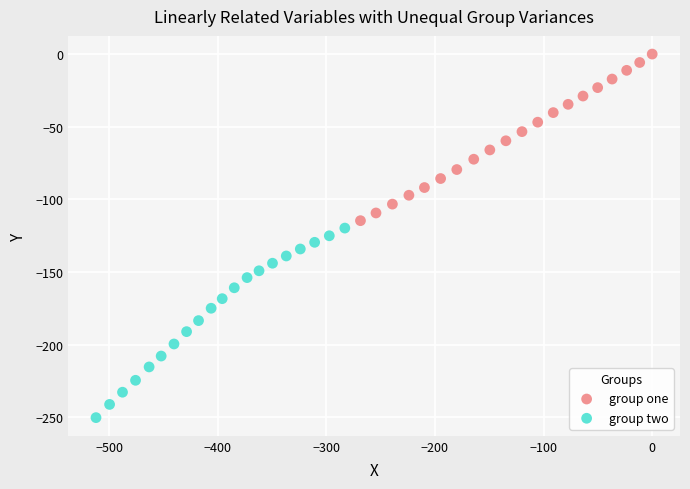

Which series contains the lowest Y value?

group two